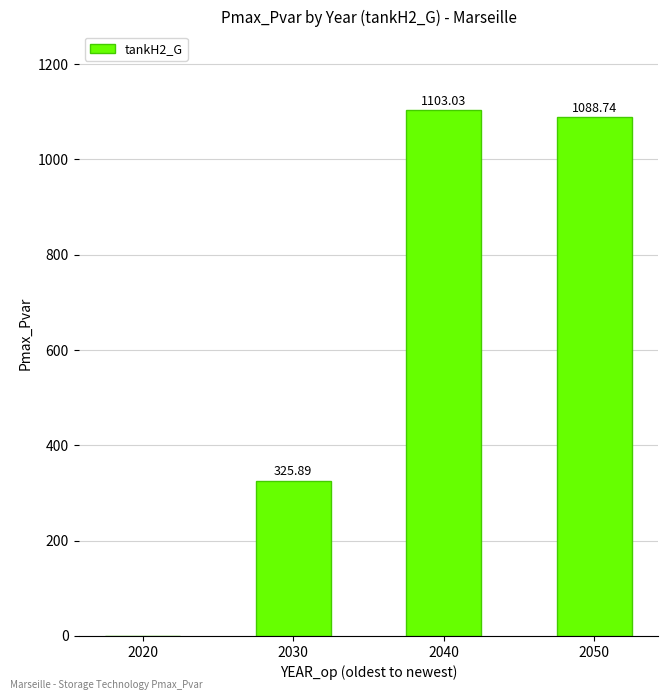

At which category does the chart reach its peak across all series?

2040